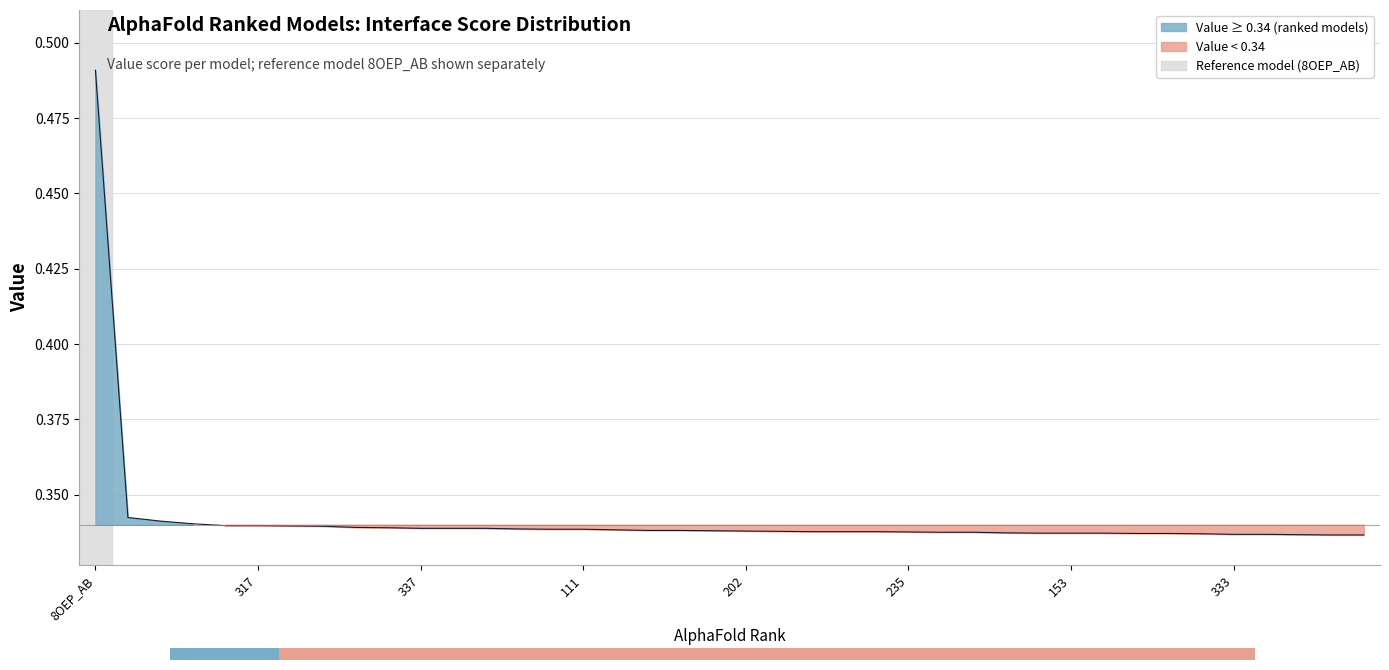

Which label corresponds to the smallest value in the chart?

533